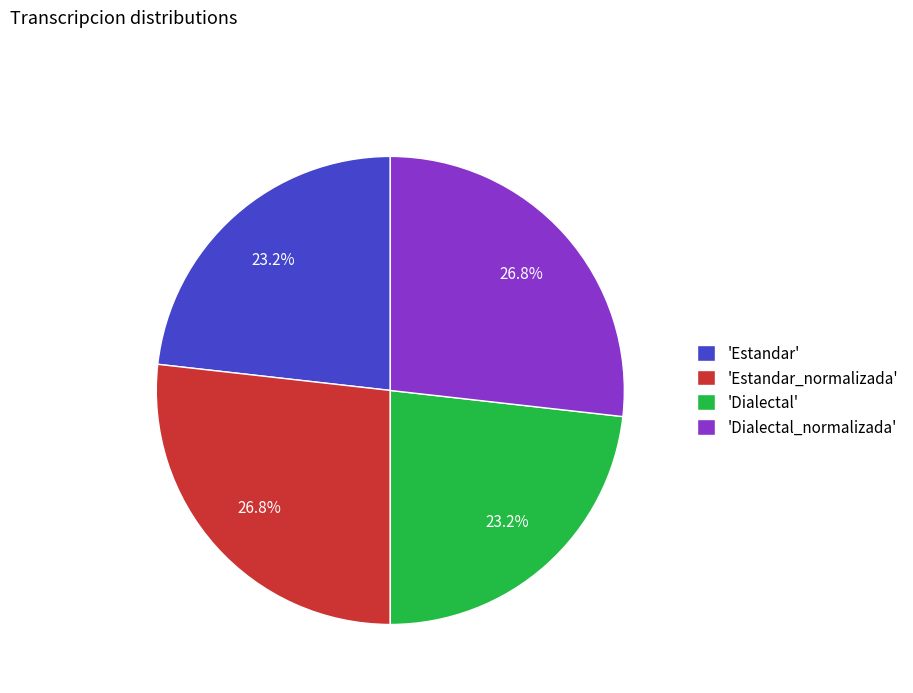

Does 'Estandar_normalizada' account for over 50% of the chart?

No